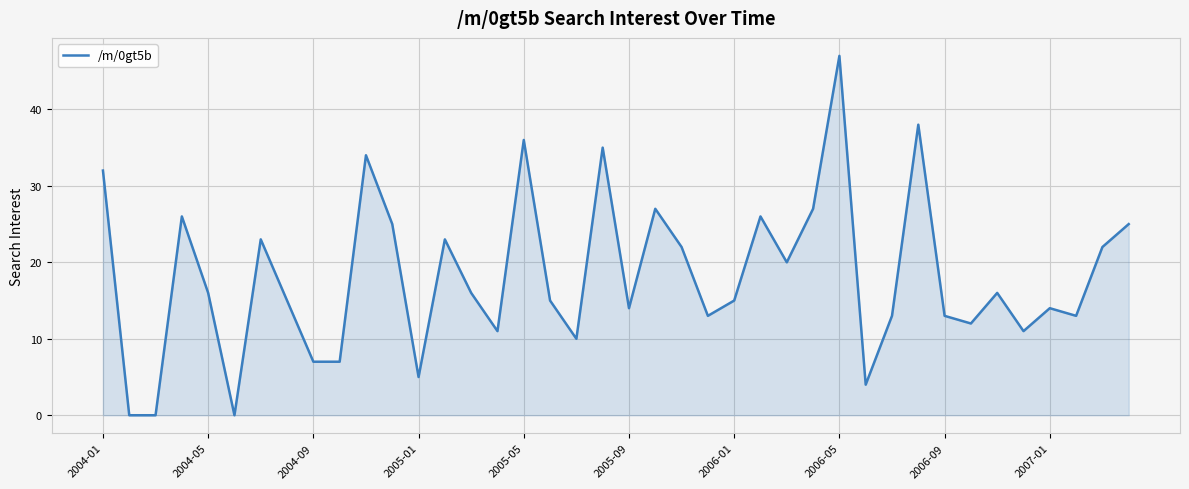

What is the maximum value shown in the chart?

47